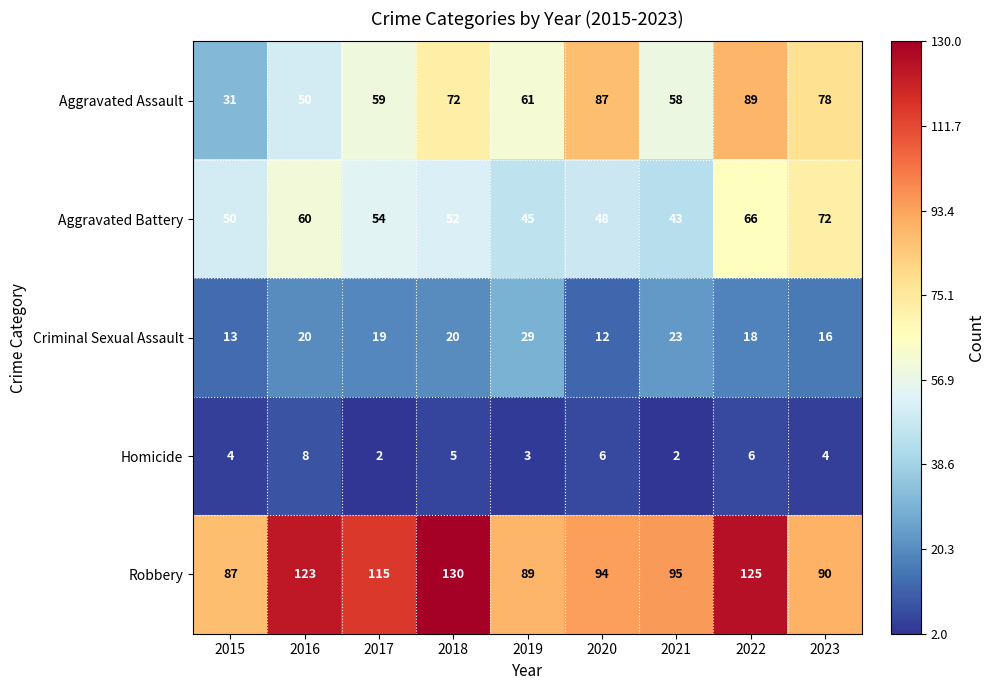

At which category is the sum across all series the highest?

2022